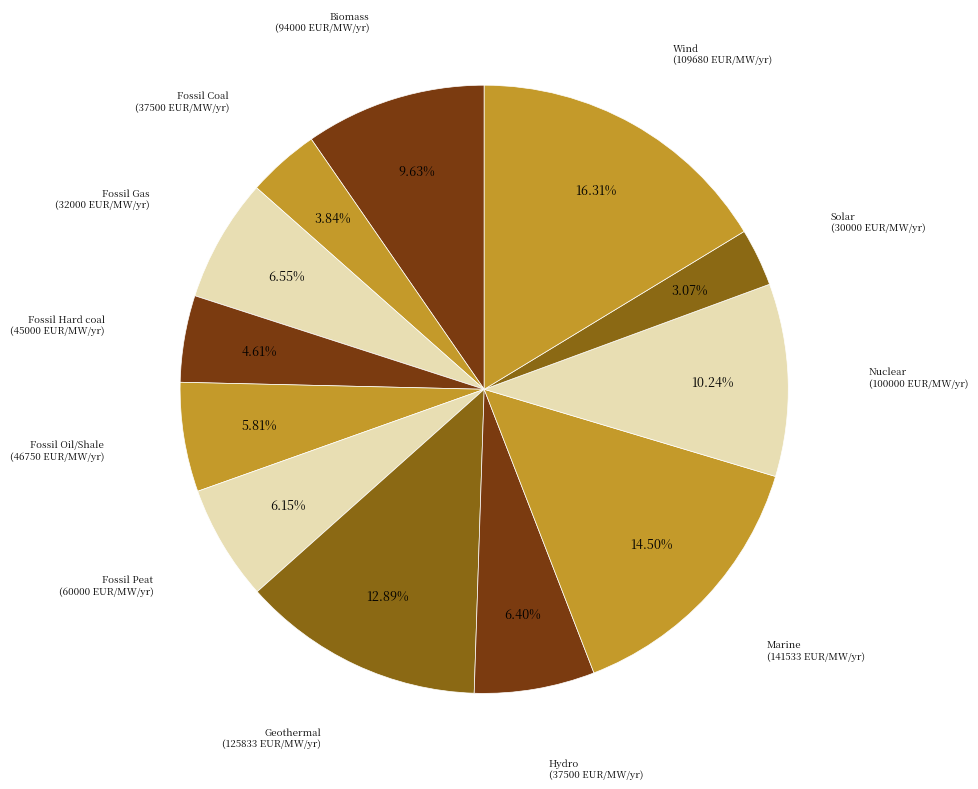

Which slice is the largest?

Wind (109680 EUR/MW/yr)